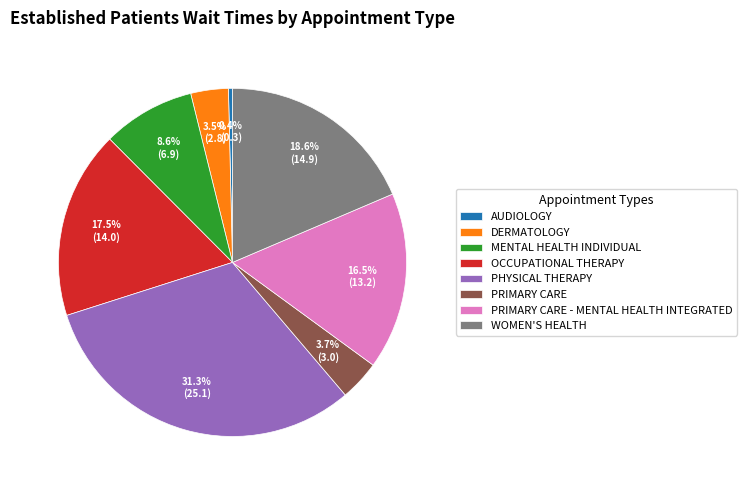

Which slice is the smallest?

AUDIOLOGY